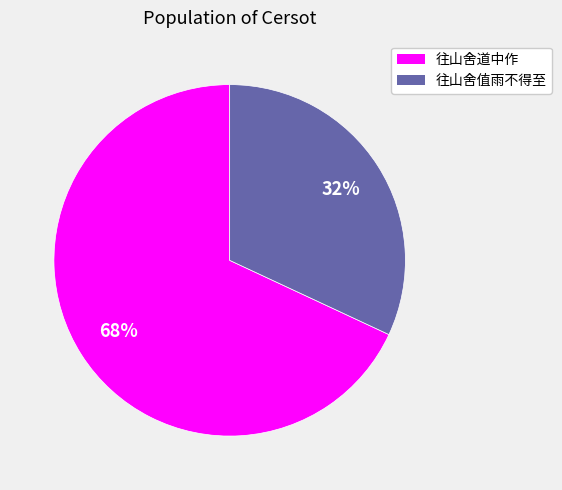

How many slices are in this pie chart?

2